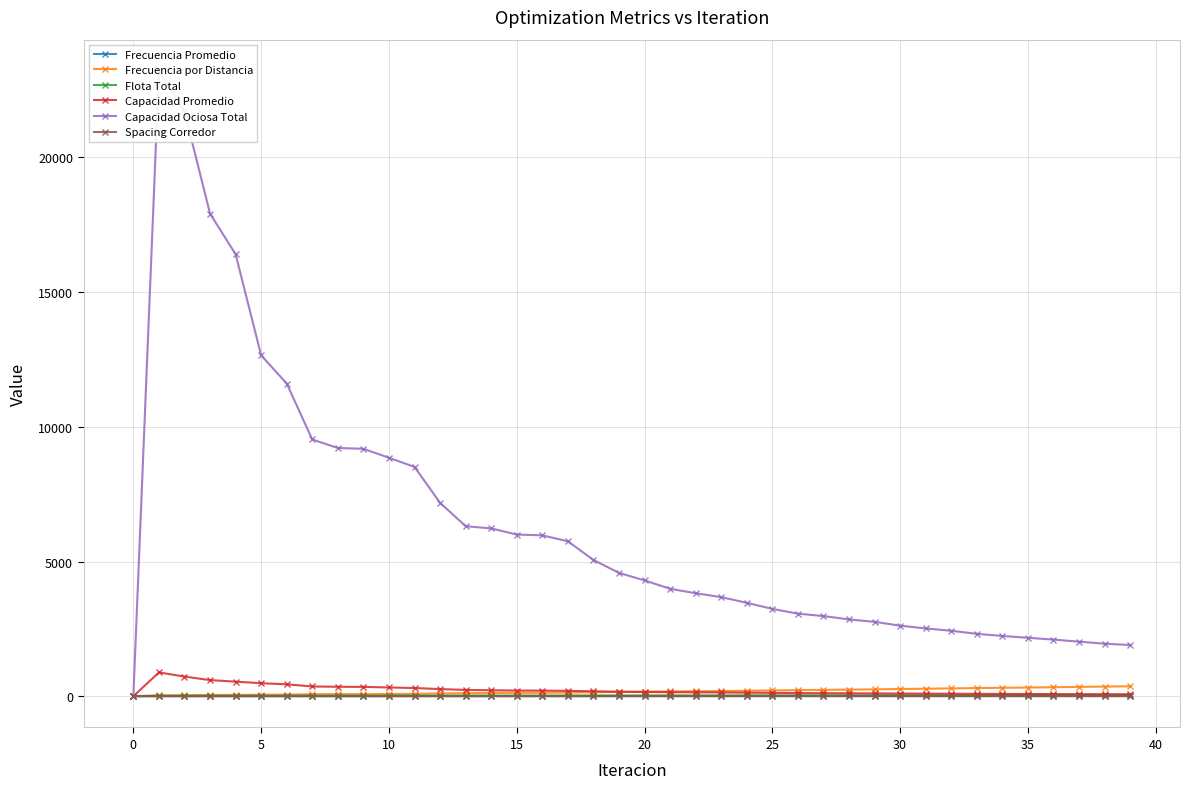

What is the sum of all Frecuencia Promedio values?

237.0